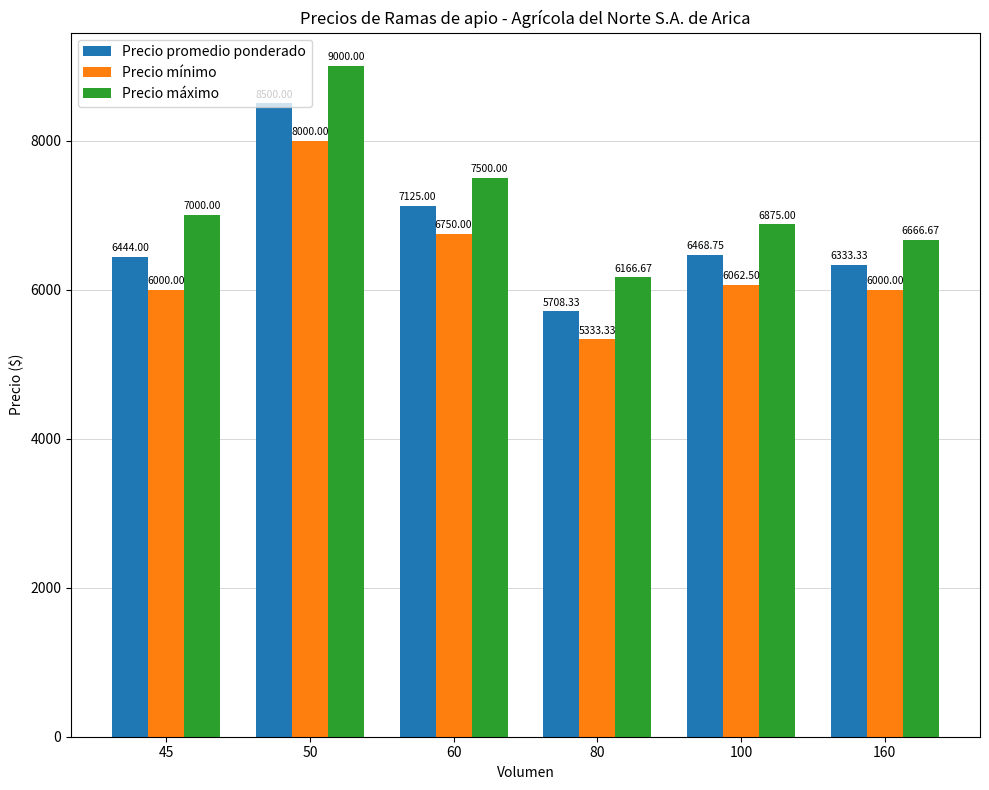

Which series has the largest range (max minus min)?

Precio máximo